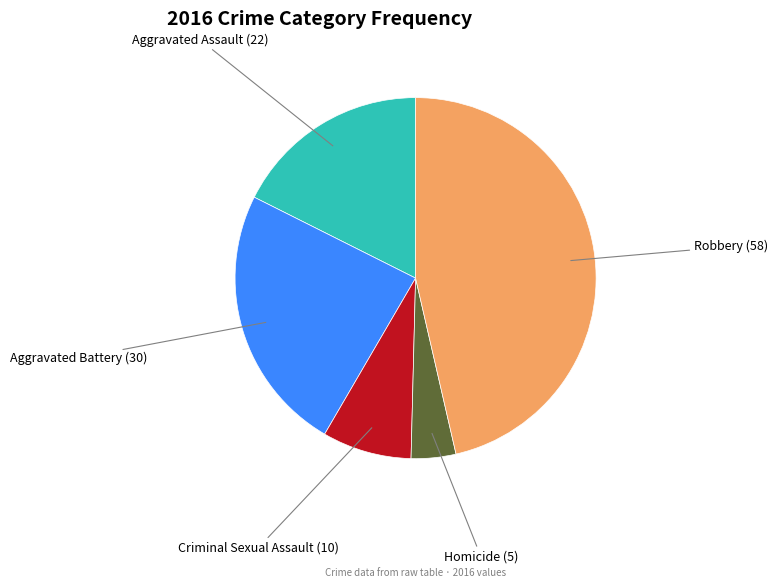

True or false: Aggravated Battery accounts for 10% of the total.

False